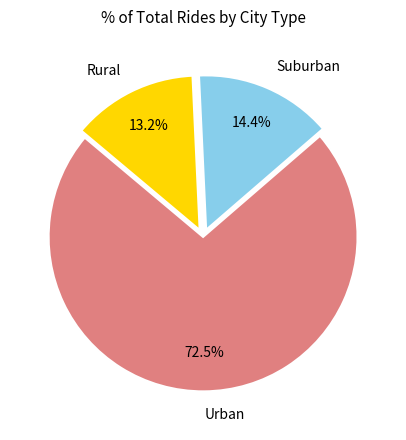

Is there a majority slice in this chart?

Yes